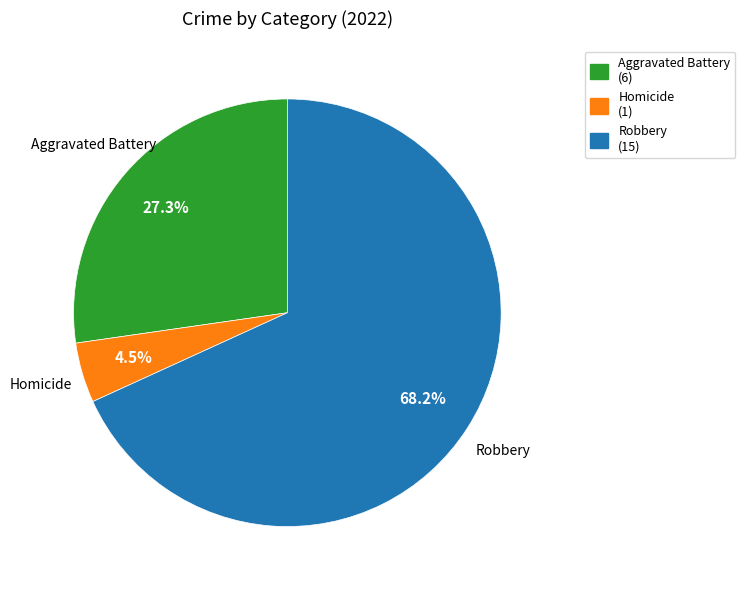

What percentage is the Aggravated Battery slice, to the nearest percent?

27%